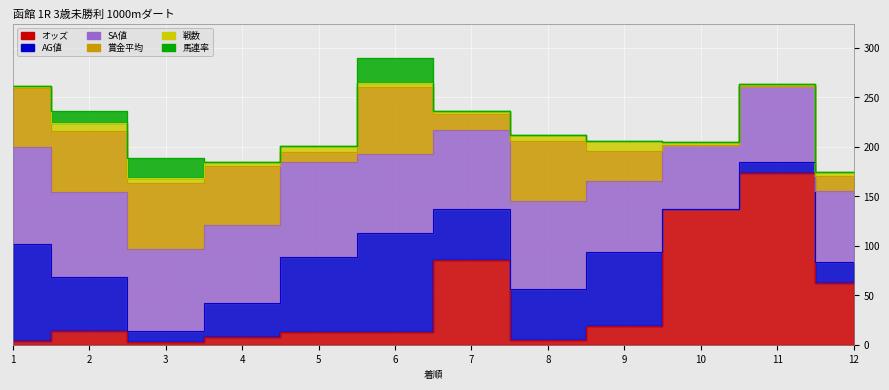

Which series has the largest range (max minus min)?

オッズ